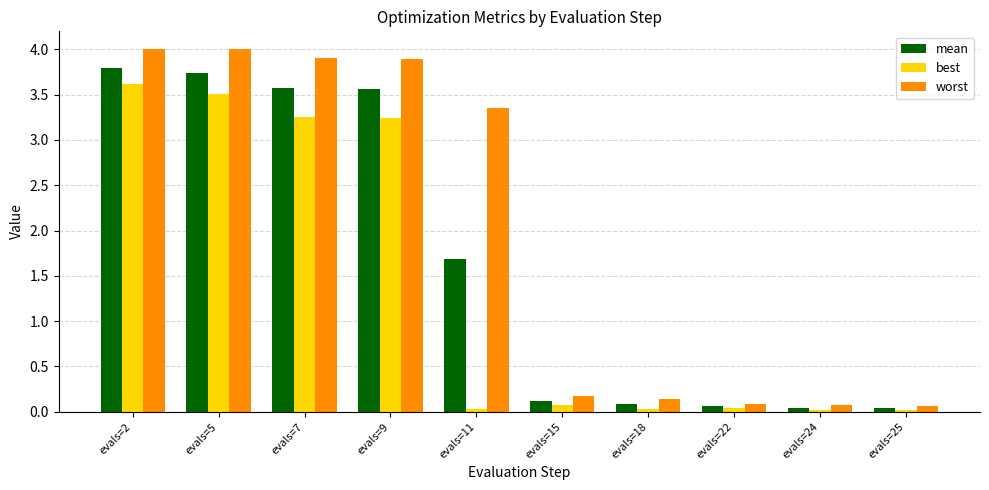

Which category has the highest value in the best series?

evals=2